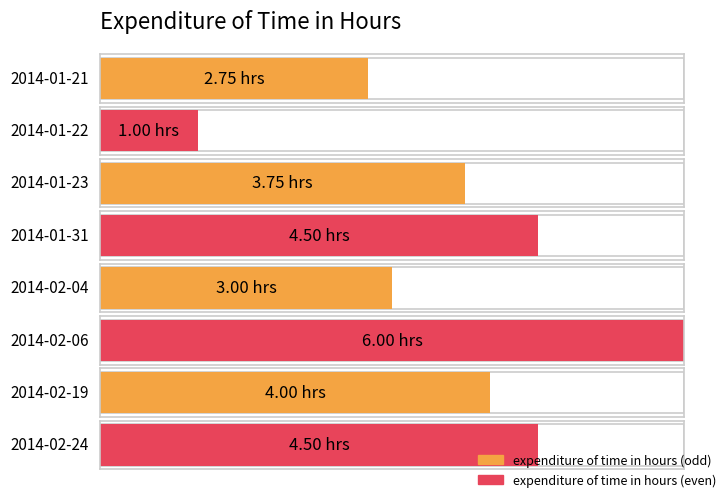

Count the number of values greater than 4.

3